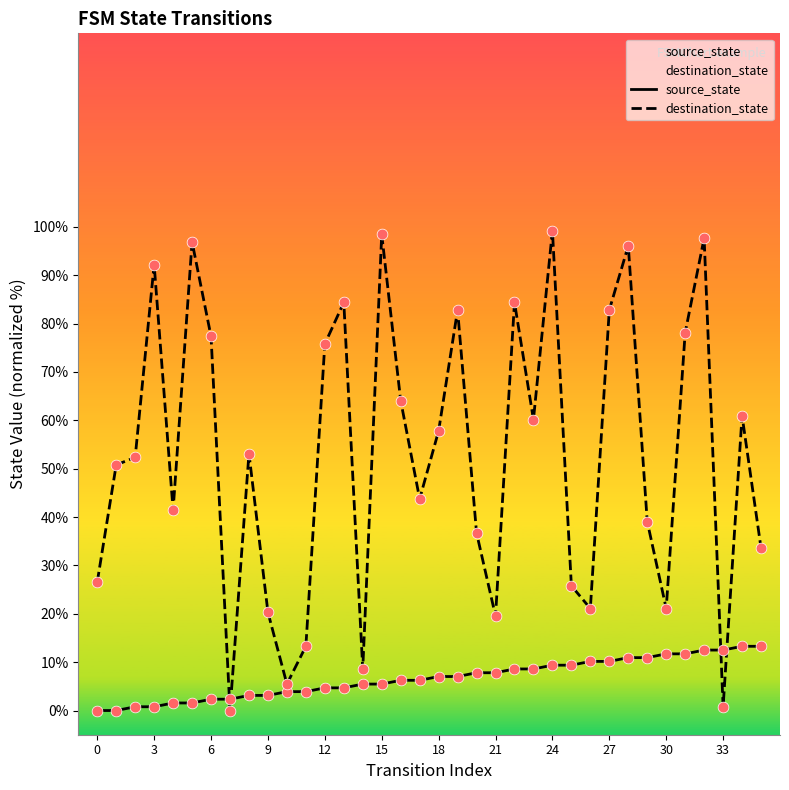

Which series reaches the minimum Y coordinate?

source_state